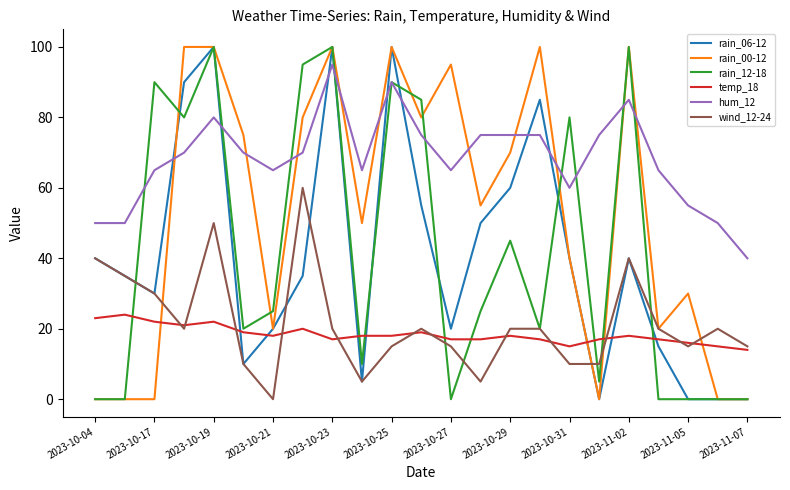

True or false: rain_12-18 has more than 2 interior local peaks.

True